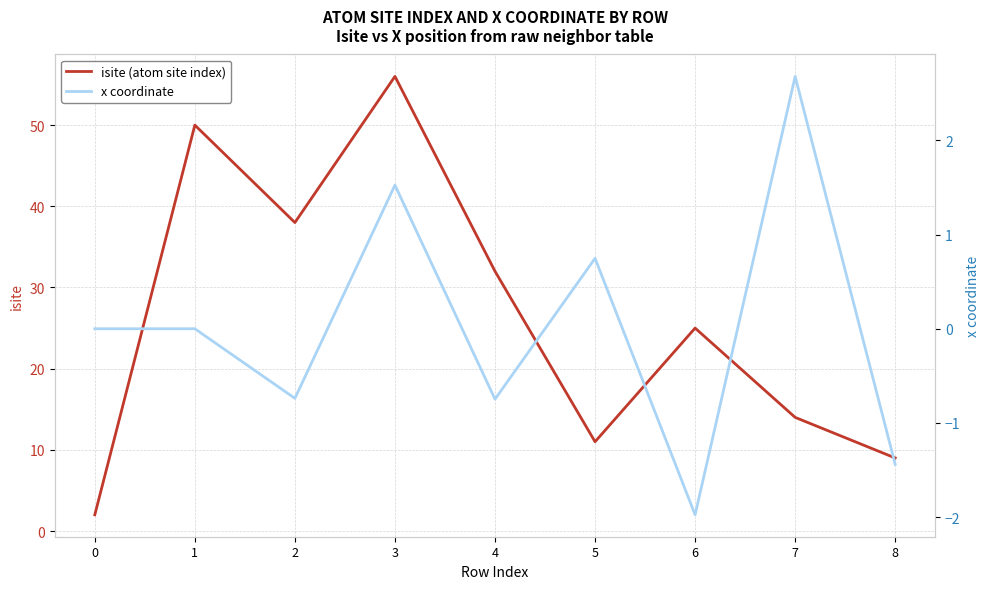

What is the spread (max minus min) of values at 5?

10.3